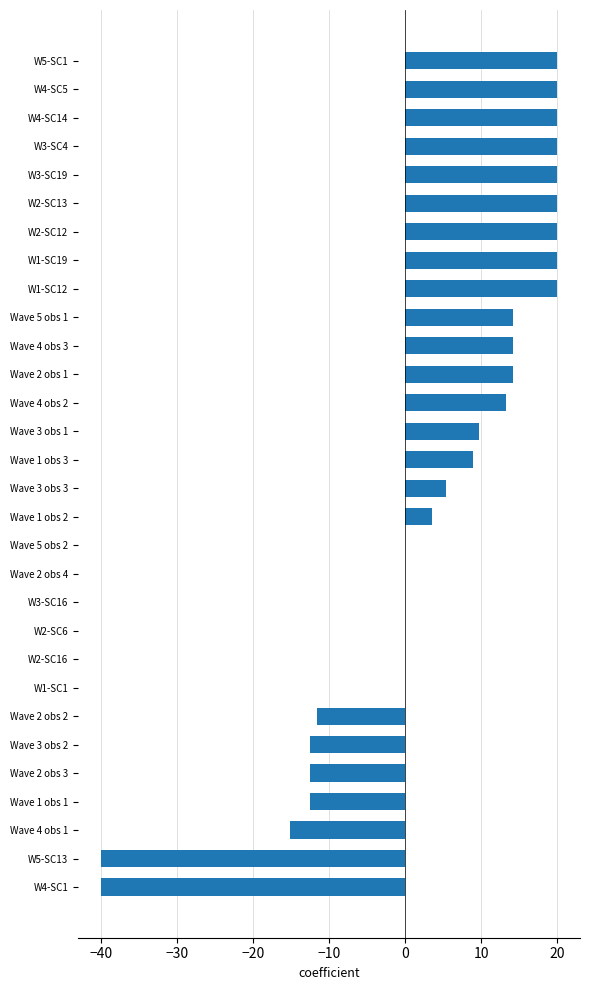

Approximately how many times larger is the value at W4-SC5 compared to Wave 3 obs 1?

2.0